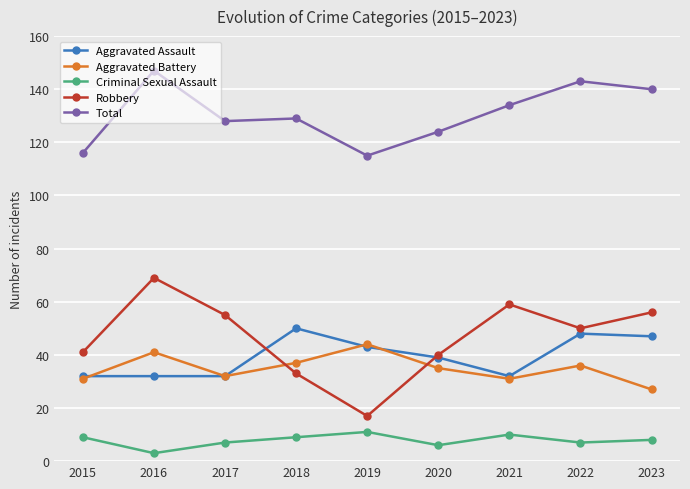

True or false: Total and Aggravated Battery intersect in this chart.

False